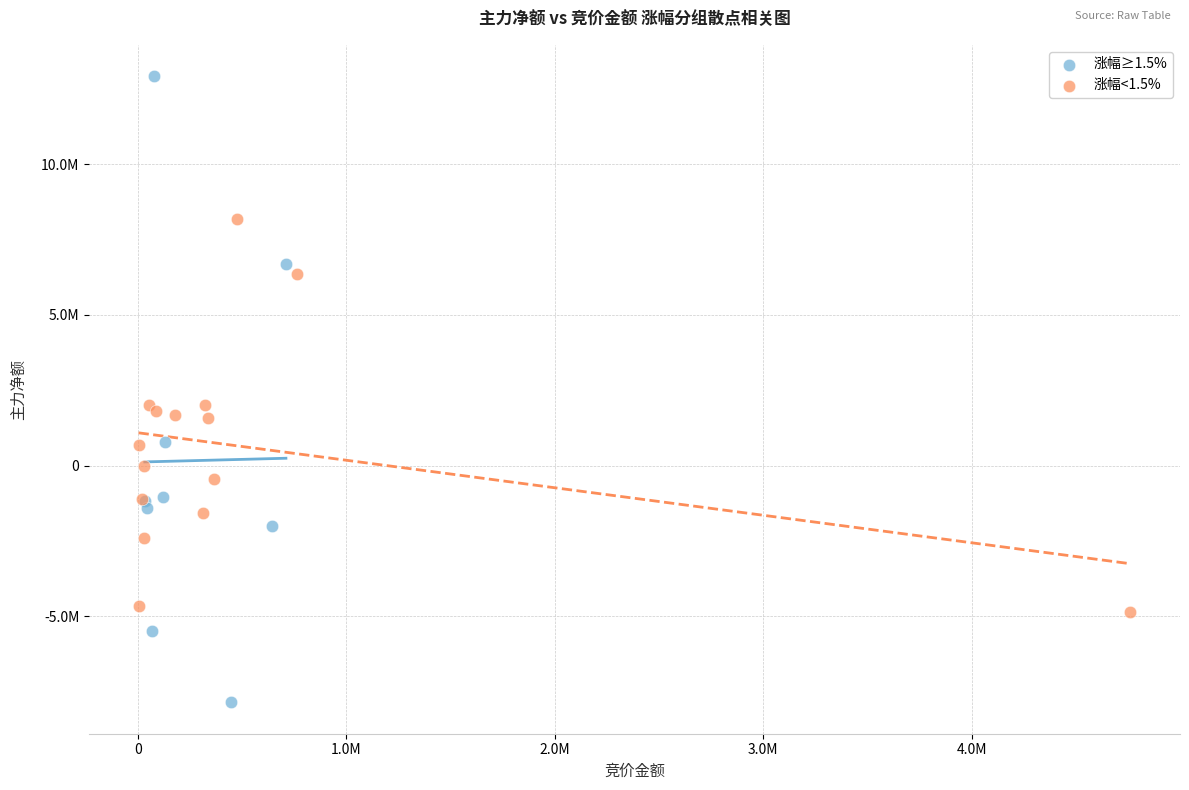

What are all the series names shown in the legend?

涨幅≥1.5%, 涨幅<1.5%